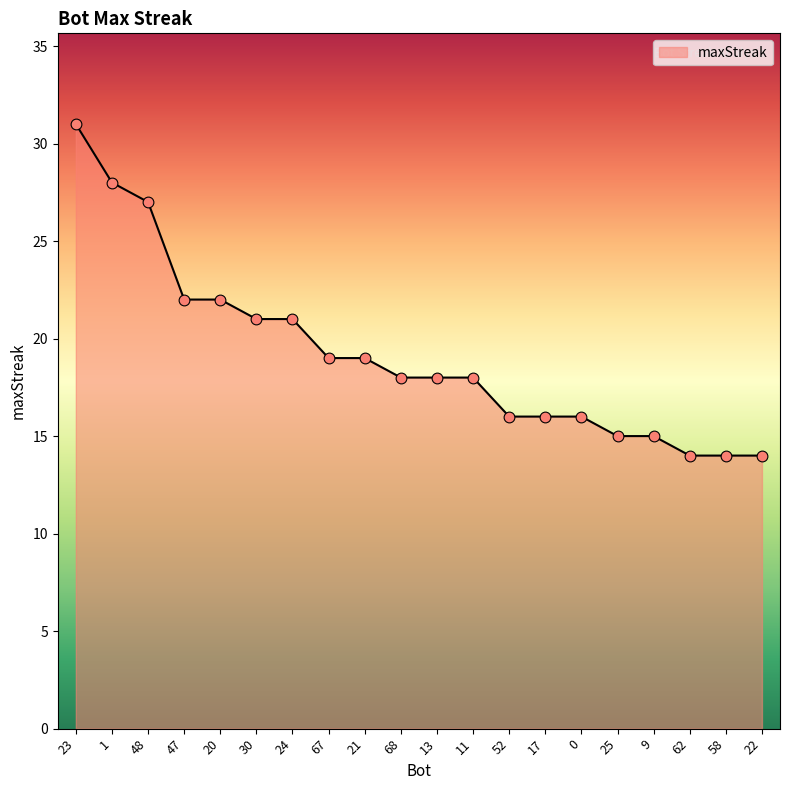

Approximately how many times larger is the value at 52 compared to 62?

1.1